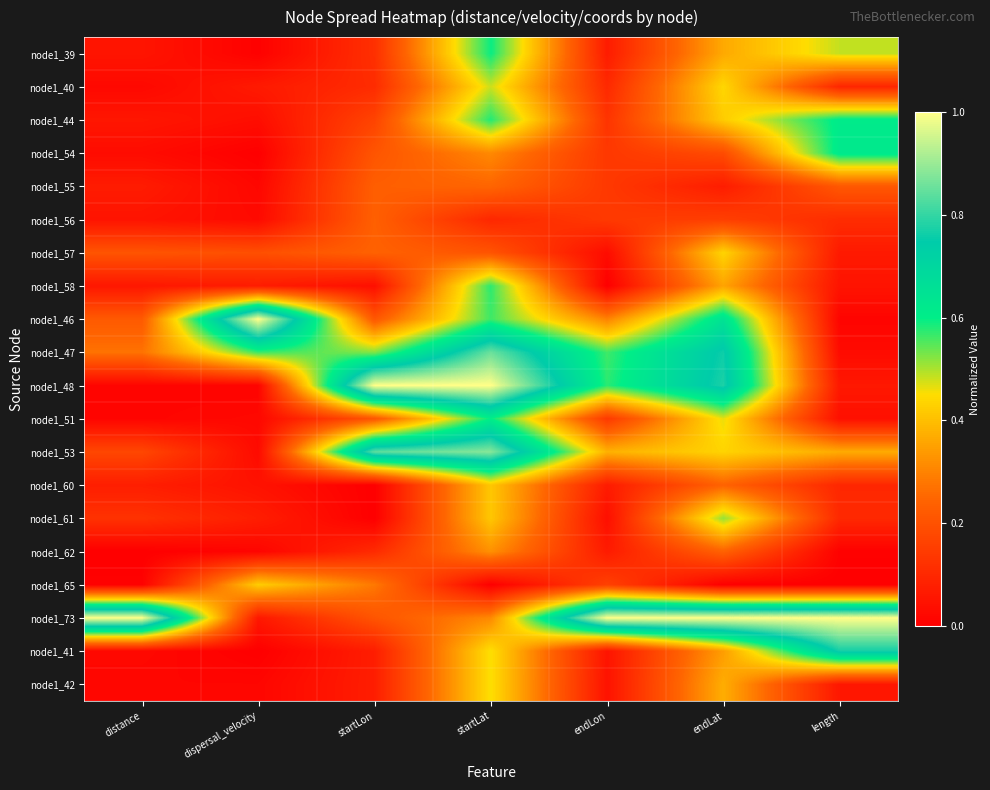

At which category is the sum across all series the highest?

startLat